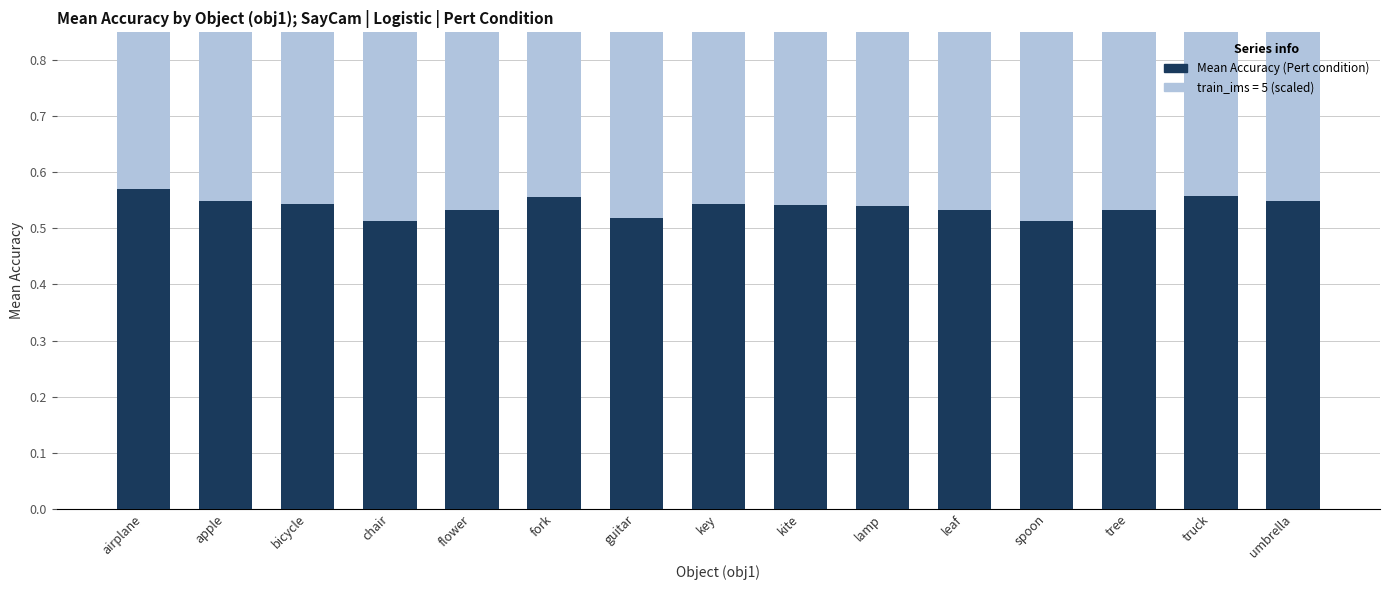

At which category is the sum across all series the highest?

airplane